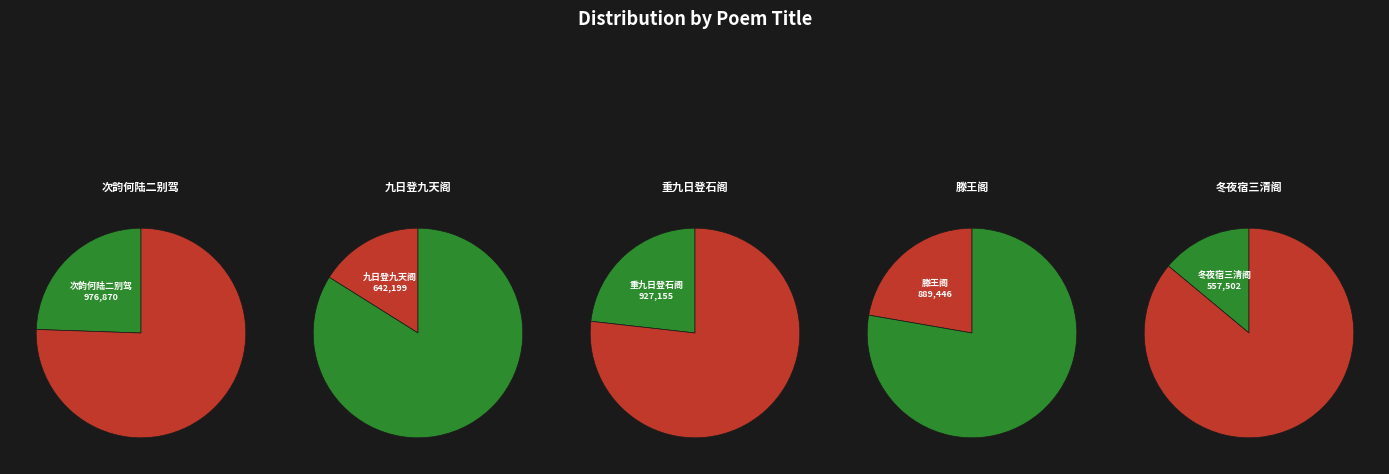

To the nearest percent, what portion does 滕王阁三首 其三 represent?

22%